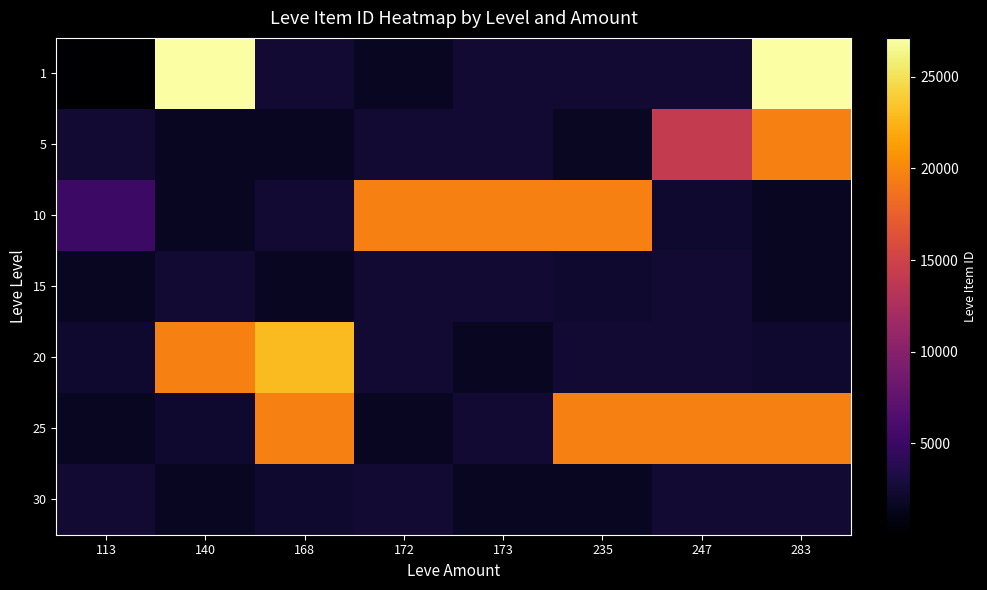

What is the difference between the highest and lowest values at 140?

25523